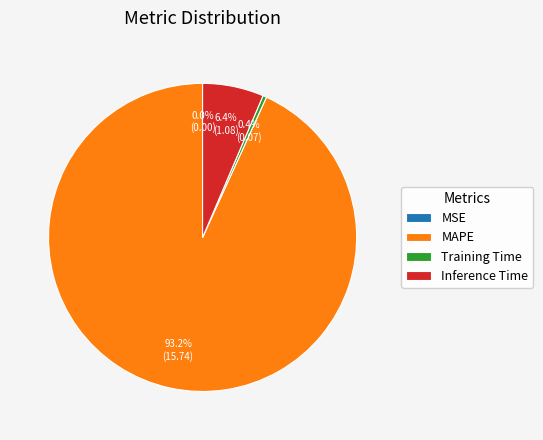

Which has a higher value, Training Time or Inference Time?

Inference Time